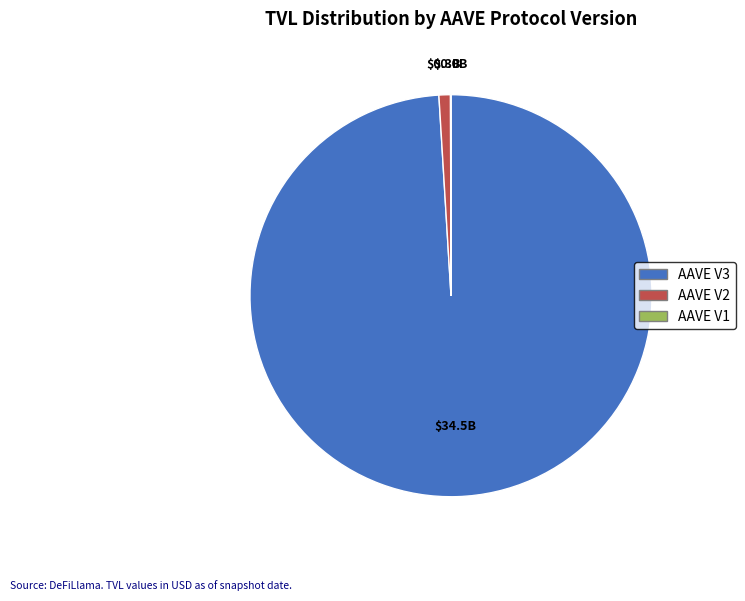

True or false: AAVE V2 accounts for 1% of the total.

True